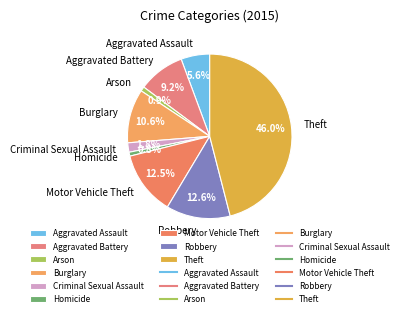

What is the largest slice in the pie chart?

Theft